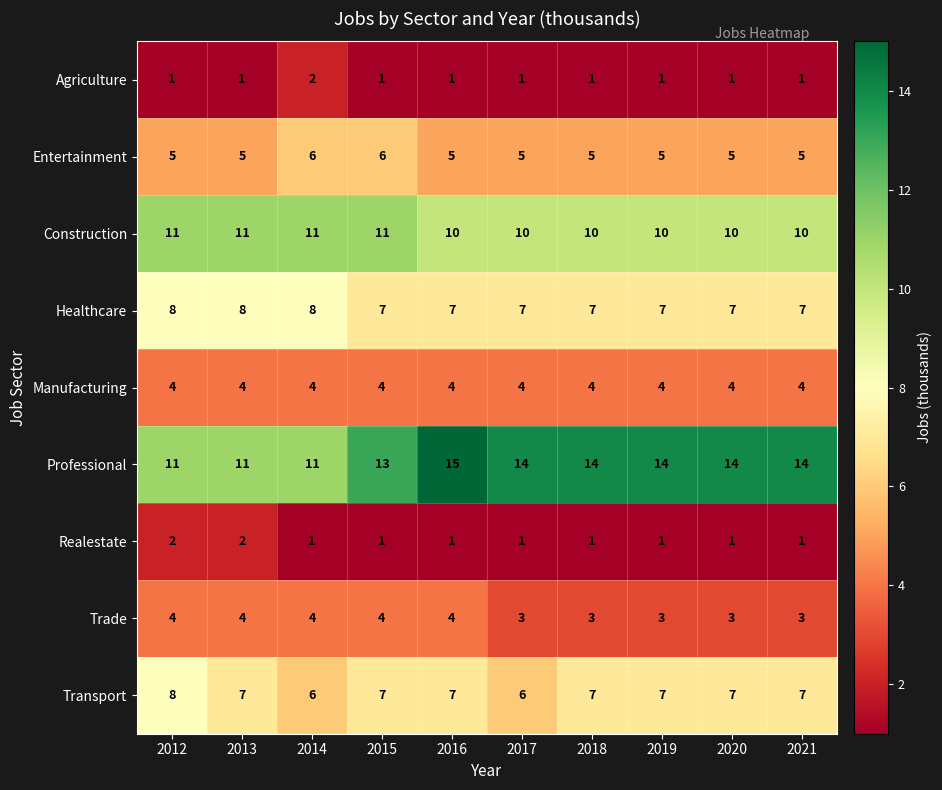

What is the lowest value of the Healthcare series?

7